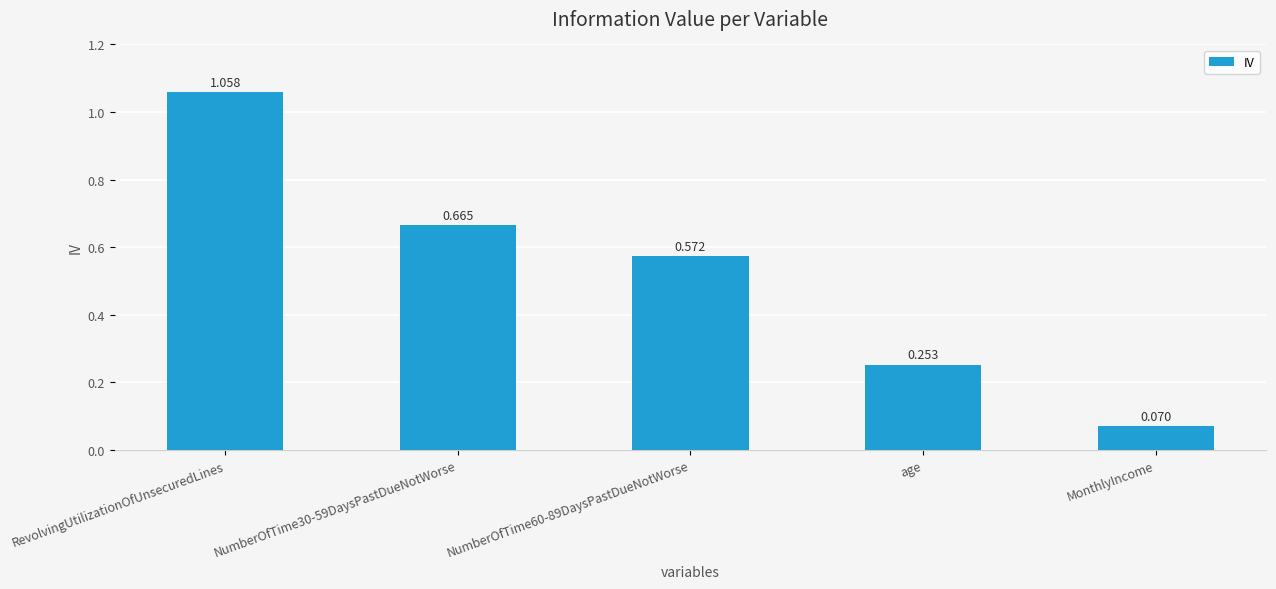

What is the label of the 3rd bar from the left?

NumberOfTime60-89DaysPastDueNotWorse